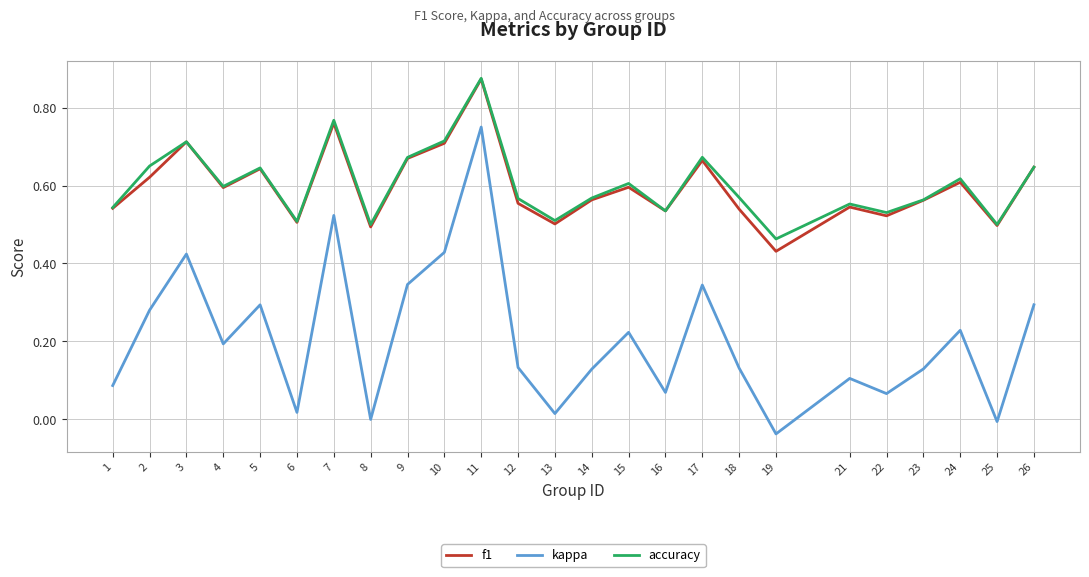

Which category has the lowest value in the accuracy series?

19